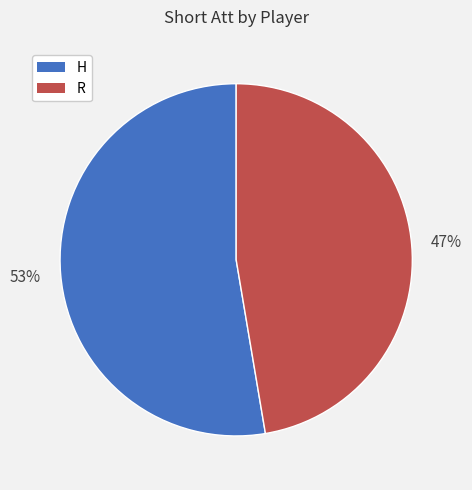

Which slice is the largest?

H